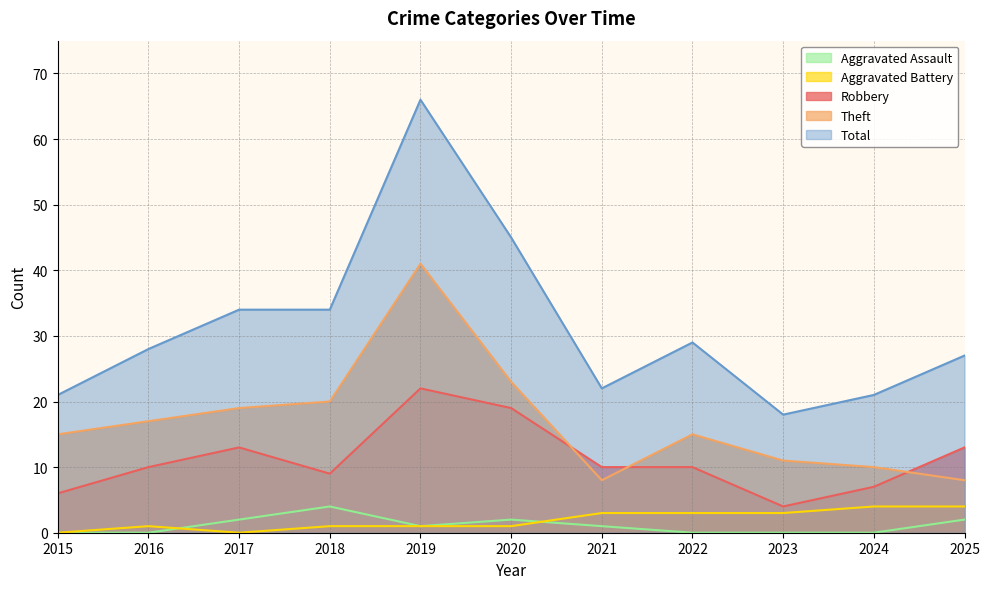

What are all the series names shown in the legend?

Aggravated Assault, Aggravated Battery, Robbery, Theft, Total